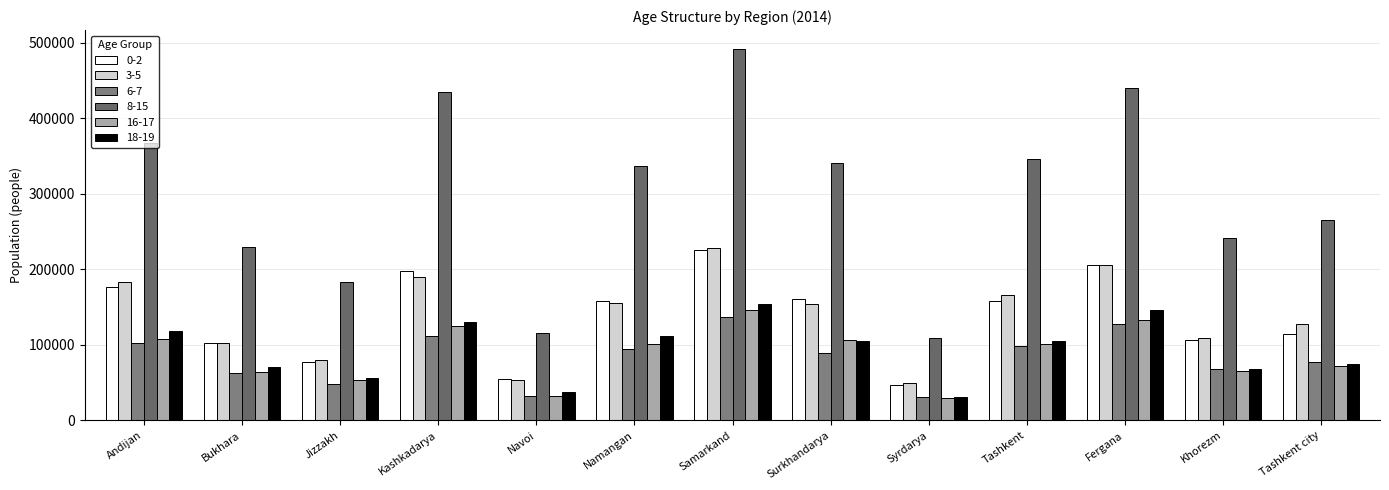

Reading left to right, extract all data points from this chart.

0-2: 176383	102487	76726	197852	54619	157567	225948	160407	47201	158522	205355	106303	114824
3-5: 183399	102382	79965	190009	53294	155715	228131	153991	49334	165387	205835	108982	126991
6-7: 102531	62407	48663	112355	32600	93950	136900	89040	30862	98199	127794	68072	77343
8-15: 367620	229517	183561	435336	116283	337400	492135	341188	109122	345412	440235	241380	264905
16-17: 107558	63845	52878	125425	32590	101110	146046	106165	29307	101323	132249	64845	71951
18-19: 118795	70708	56004	130121	36898	111244	154143	104874	31092	105578	145774	67440	74063